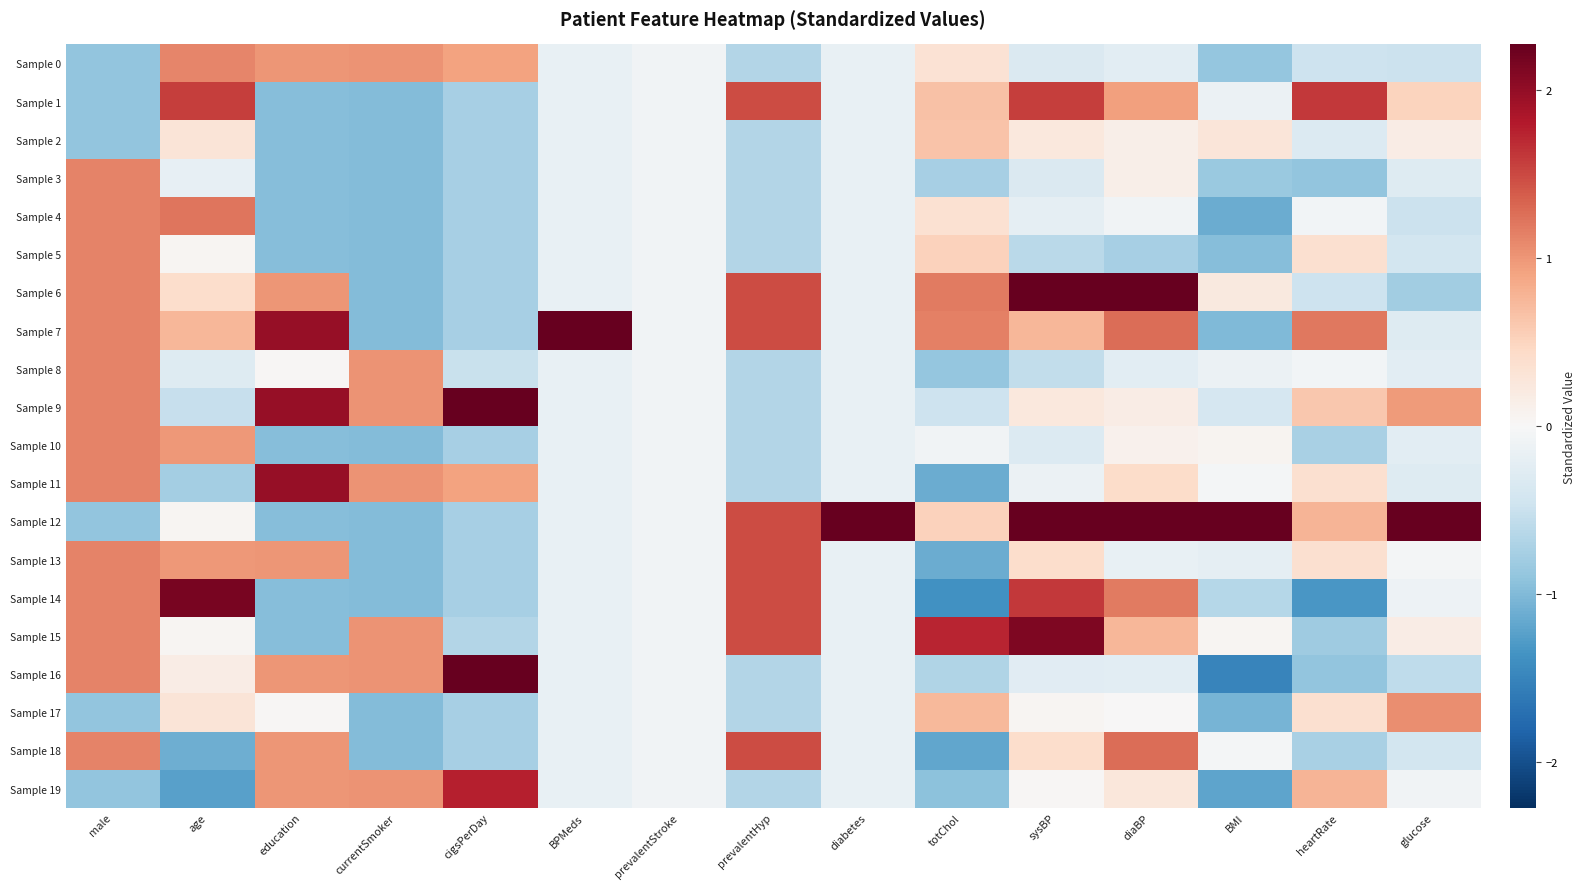

Rank the series at BMI from lowest to highest value.

Sample 16, Sample 19, Sample 4, Sample 17, Sample 7, Sample 5, Sample 0, Sample 3, Sample 14, Sample 9, Sample 13, Sample 1, Sample 8, Sample 18, Sample 11, Sample 15, Sample 10, Sample 6, Sample 2, Sample 12